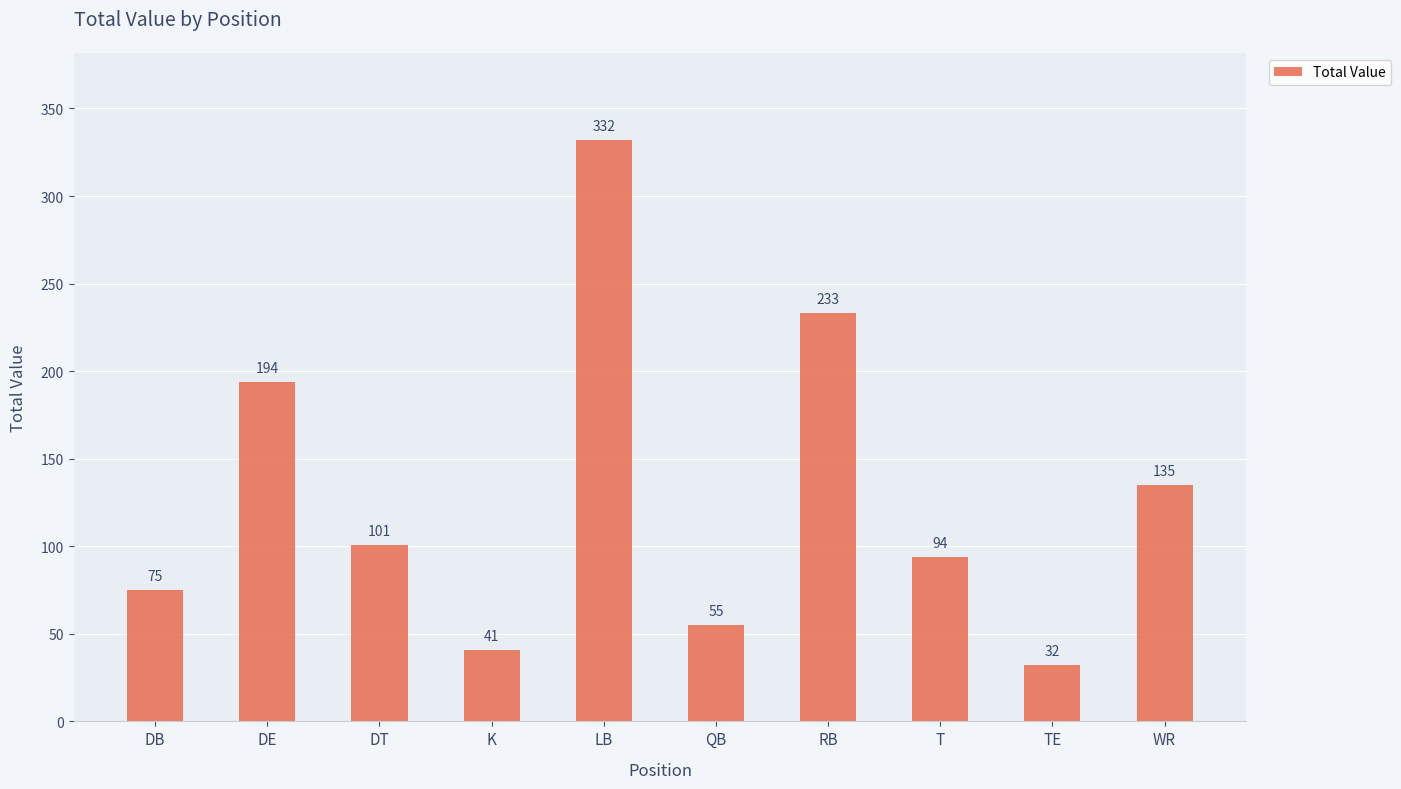

Does the chart contain stacked bars?

No